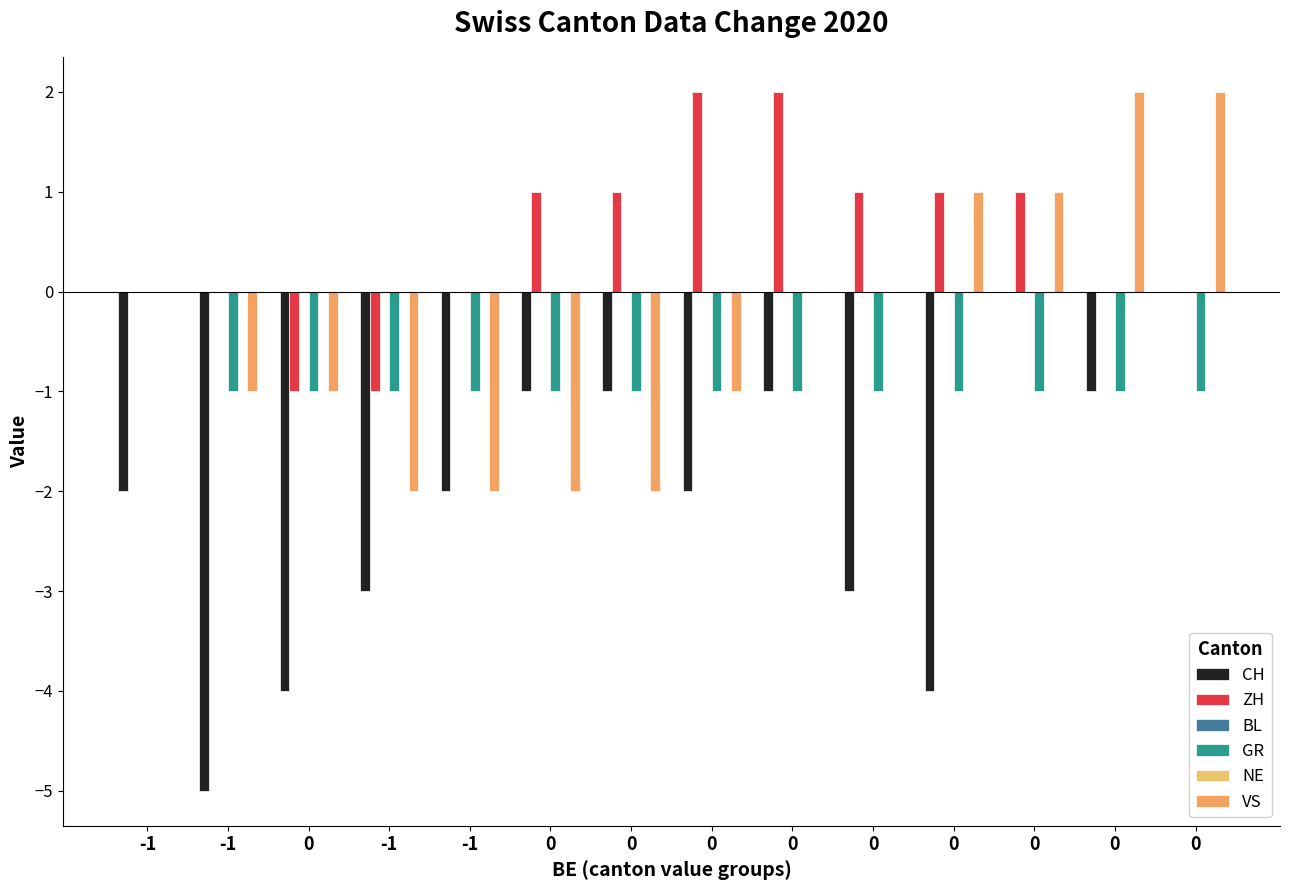

How many ZH values are between 0 and 1?

10